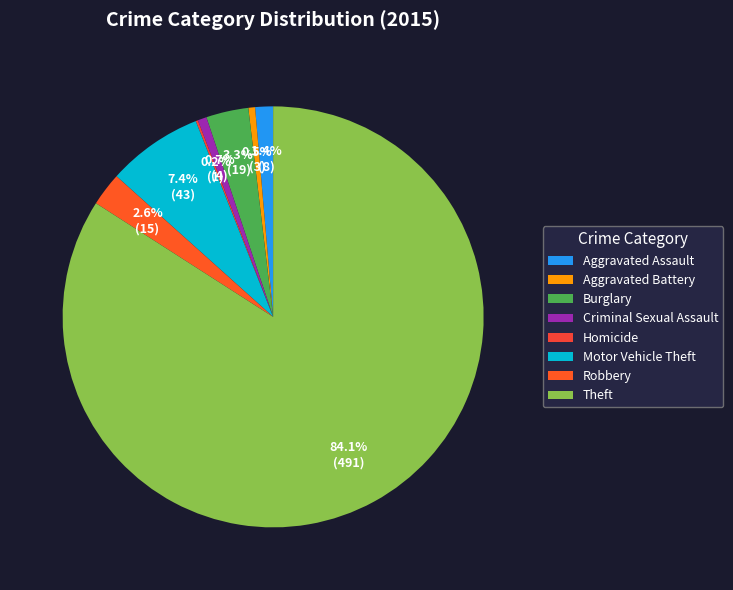

Which slice is the smallest?

Homicide